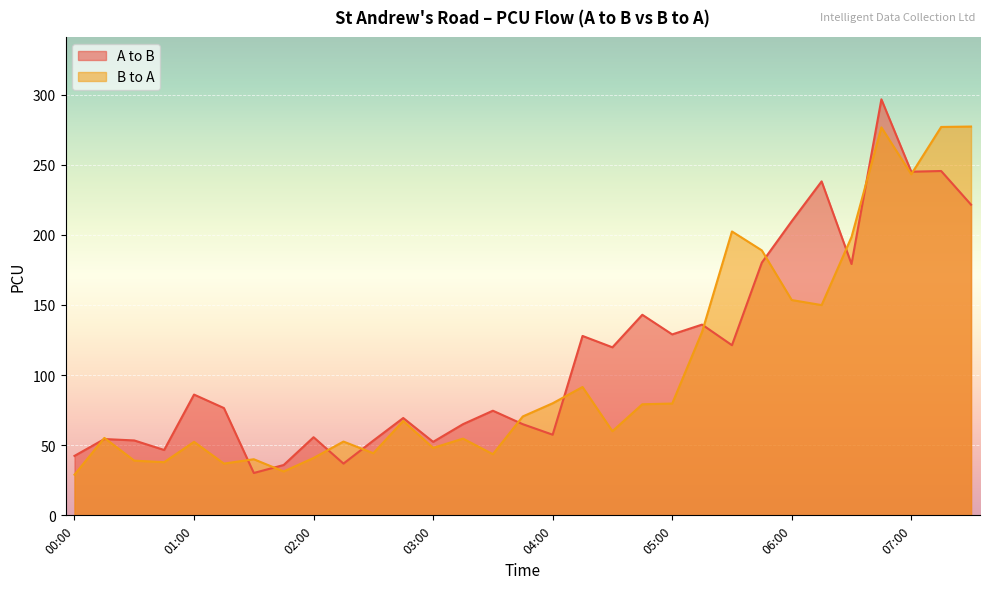

After their last crossing, which series has the higher values: A to B or B to A?

B to A